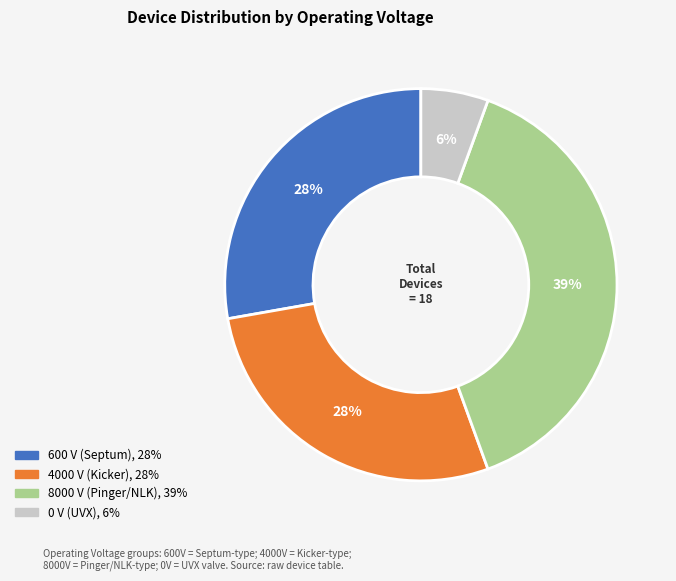

To the nearest percent, what is the average slice percentage?

25%